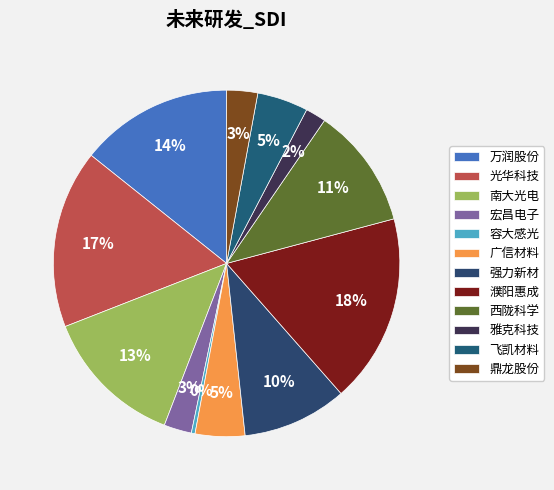

Which category has the biggest portion of the pie?

濮阳惠成